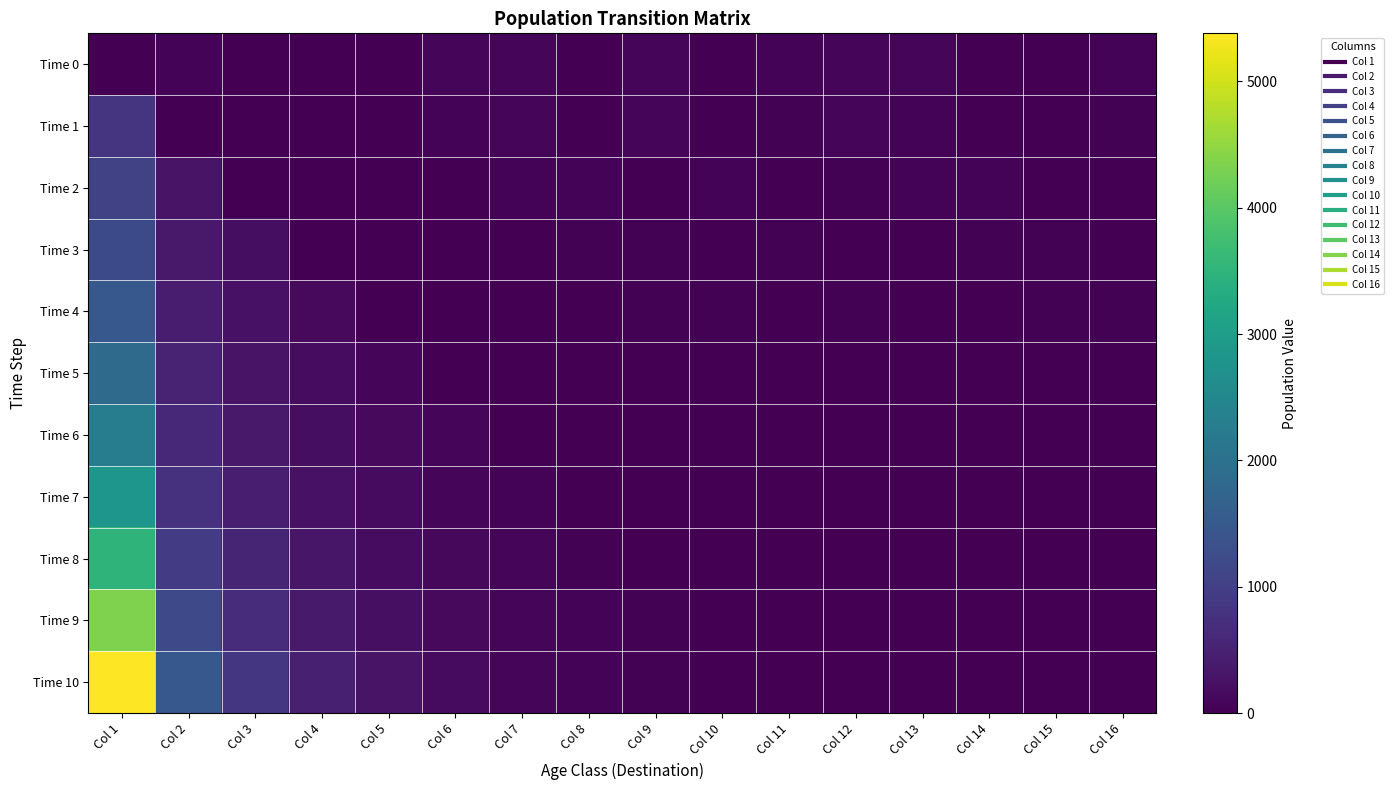

Reading left to right, what are all the values shown in this chart?

Time 0: Col 1=0.0	Col 2=54.0	Col 3=20.0	Col 4=0.0	Col 5=4.0	Col 6=87.0	Col 7=91.0	Col 8=7.0	Col 9=97.0	Col 10=3.0	Col 11=49.0	Col 12=98.0	Col 13=88.0	Col 14=21.0	Col 15=16.0	Col 16=48.0
Time 1: Col 1=826.6	Col 2=18.4	Col 3=14.2	Col 4=0.0	Col 5=2.8	Col 6=61.8	Col 7=64.6	Col 8=5.0	Col 9=68.9	Col 10=2.1	Col 11=34.8	Col 12=69.6	Col 13=62.5	Col 14=14.9	Col 15=11.4	Col 16=34.1
Time 2: Col 1=1068.2	Col 2=281.1	Col 3=13.0	Col 4=10.1	Col 5=0.0	Col 6=2.0	Col 7=43.9	Col 8=45.9	Col 9=3.5	Col 10=48.9	Col 11=1.5	Col 12=24.7	Col 13=49.4	Col 14=44.4	Col 15=10.6	Col 16=8.1
Time 3: Col 1=1217.2	Col 2=363.2	Col 3=199.6	Col 4=9.3	Col 5=7.2	Col 6=0.0	Col 7=1.4	Col 8=31.1	Col 9=32.6	Col 10=2.5	Col 11=34.7	Col 12=1.1	Col 13=17.5	Col 14=35.1	Col 15=31.5	Col 16=7.5
Time 4: Col 1=1488.8	Col 2=413.8	Col 3=257.9	Col 4=141.7	Col 5=6.6	Col 6=5.1	Col 7=0.0	Col 8=1.0	Col 9=22.1	Col 10=23.1	Col 11=1.8	Col 12=24.6	Col 13=0.8	Col 14=12.4	Col 15=24.9	Col 16=22.4
Time 5: Col 1=1851.9	Col 2=506.2	Col 3=293.8	Col 4=183.1	Col 5=100.6	Col 6=4.7	Col 7=3.6	Col 8=0.0	Col 9=0.7	Col 10=15.7	Col 11=16.4	Col 12=1.3	Col 13=17.5	Col 14=0.5	Col 15=8.8	Col 16=17.7
Time 6: Col 1=2283.0	Col 2=629.7	Col 3=359.4	Col 4=208.6	Col 5=130.0	Col 6=71.4	Col 7=3.3	Col 8=2.6	Col 9=0.0	Col 10=0.5	Col 11=11.1	Col 12=11.7	Col 13=0.9	Col 14=12.4	Col 15=0.4	Col 16=6.3
Time 7: Col 1=2817.3	Col 2=776.2	Col 3=447.1	Col 4=255.2	Col 5=148.1	Col 6=92.3	Col 7=50.7	Col 8=2.4	Col 9=1.8	Col 10=0.4	Col 11=7.9	Col 12=8.3	Col 13=0.6	Col 14=0.6	Col 15=8.8	Col 16=0.3
Time 8: Col 1=3492.5	Col 2=957.9	Col 3=551.1	Col 4=317.4	Col 5=181.2	Col 6=105.2	Col 7=65.5	Col 8=36.0	Col 9=1.7	Col 10=1.3	Col 11=0.0	Col 12=0.3	Col 13=5.6	Col 14=5.9	Col 15=0.5	Col 16=6.3
Time 9: Col 1=4337.1	Col 2=1187.4	Col 3=680.1	Col 4=391.3	Col 5=225.4	Col 6=128.6	Col 7=74.7	Col 8=46.5	Col 9=25.6	Col 10=0.0	Col 11=0.9	Col 12=0.2	Col 13=8.3	Col 14=4.0	Col 15=4.2	Col 16=0.3
Time 10: Col 1=5379.9	Col 2=1474.6	Col 3=843.1	Col 4=482.9	Col 5=277.8	Col 6=160.0	Col 7=91.3	Col 8=53.0	Col 9=33.0	Col 10=18.1	Col 11=0.8	Col 12=0.7	Col 13=0.0	Col 14=0.1	Col 15=2.8	Col 16=3.0